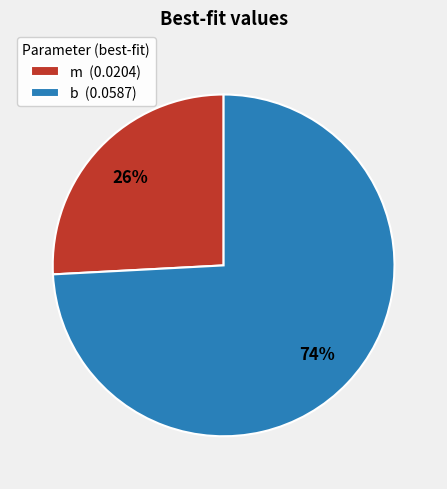

True or false: b accounts for 83% of the total.

False